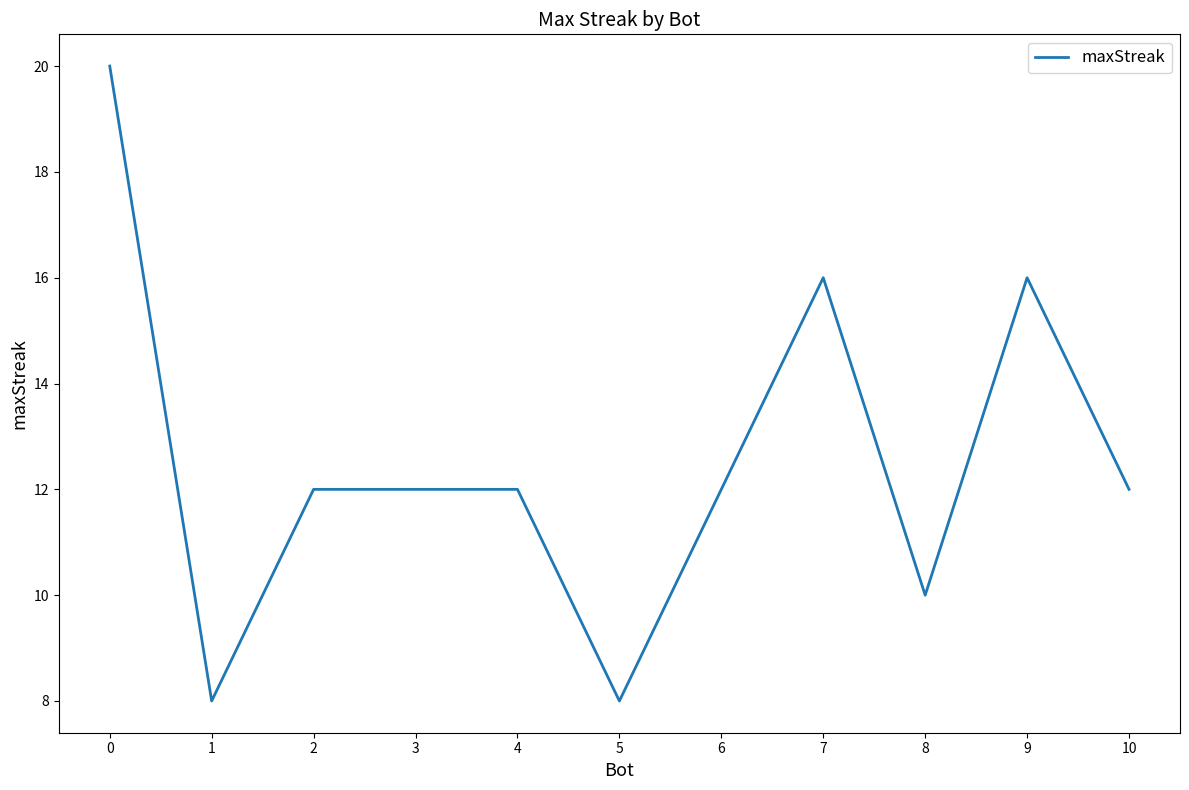

Reading left to right, transcribe all the data shown in this chart.

20	8	12	12	12	8	12	16	10	16	12